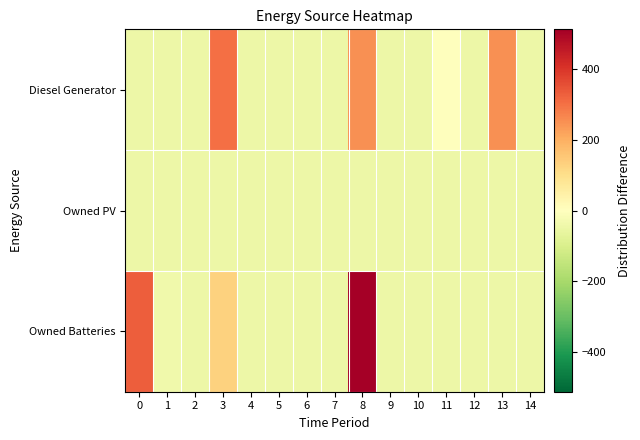

At which category is the sum across all series the highest?

8